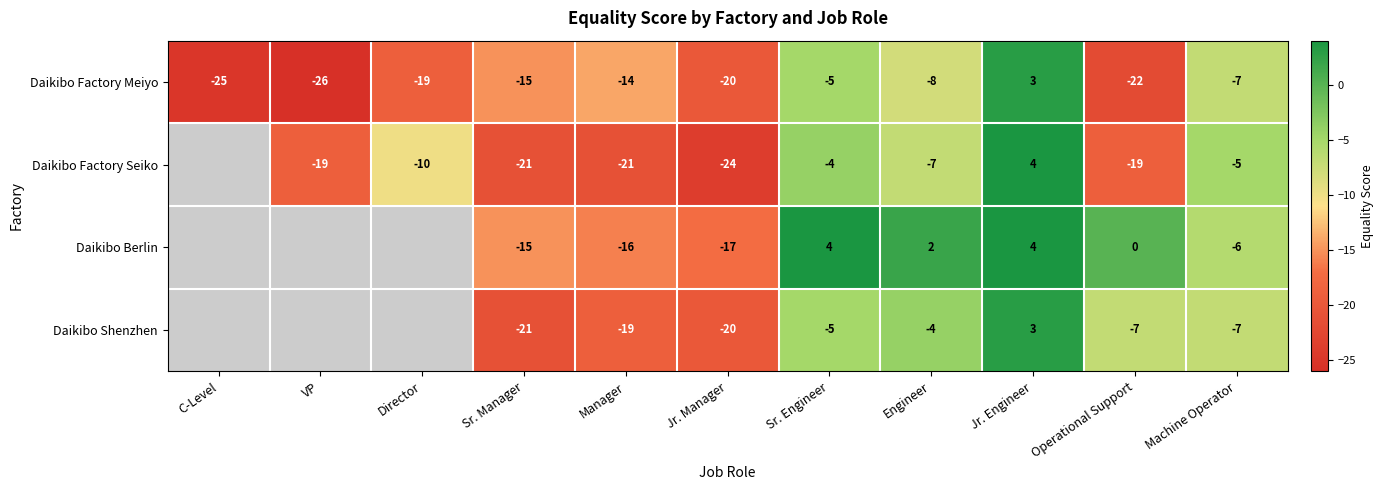

How many data points in Daikibo Factory Meiyo are less than -15?

5